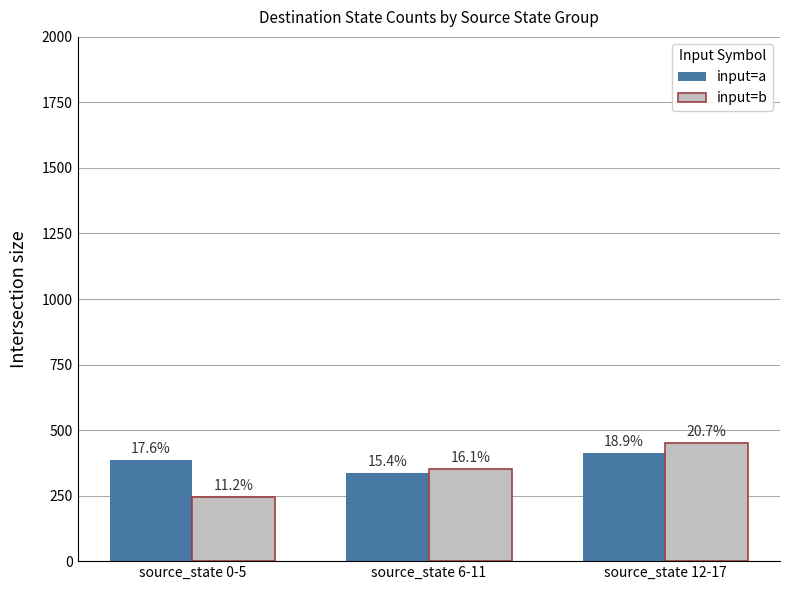

What is the average value of the input=a series?

378